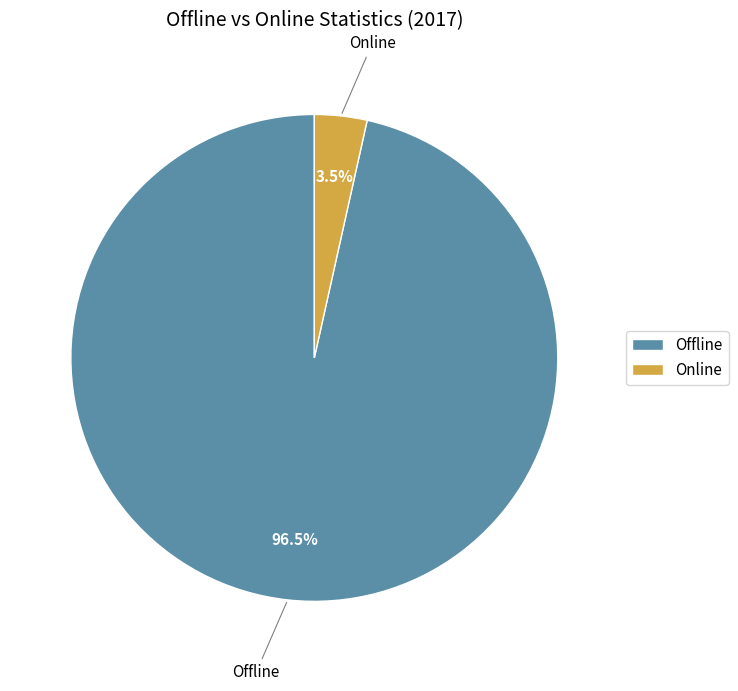

Do Offline and Online together represent more than half of the pie?

Yes